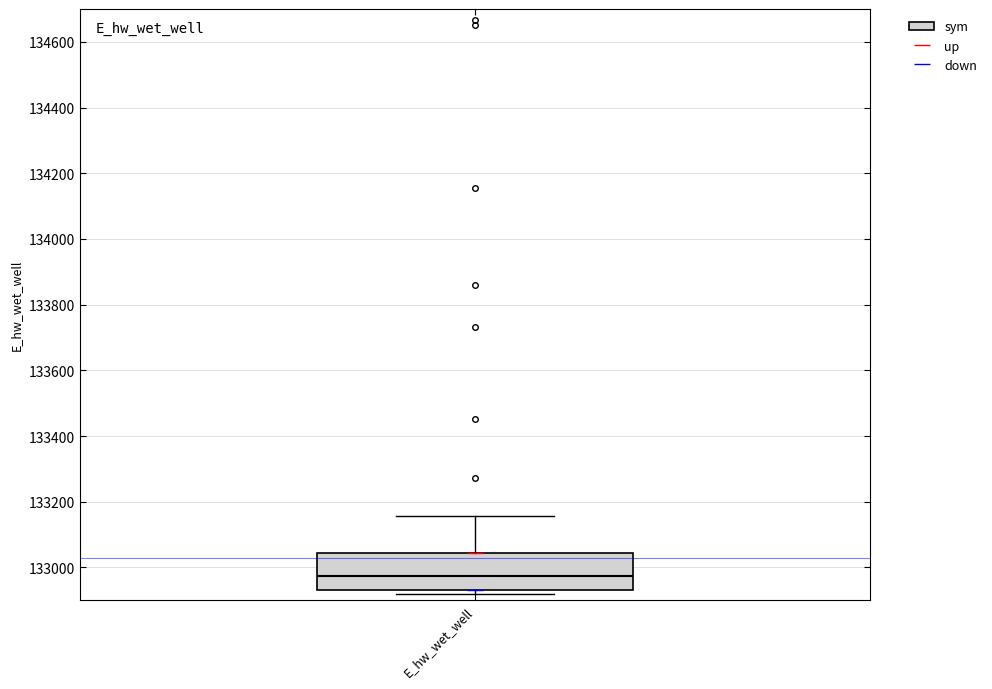

Read this box plot against the y-axis: the position of the median line, the range covered by the box, and the ends of both whiskers. The values are not printed on the chart, so give them approximately, as read against the axis.

median 132980, box 132940 to 133040, whiskers 132920 to 133160